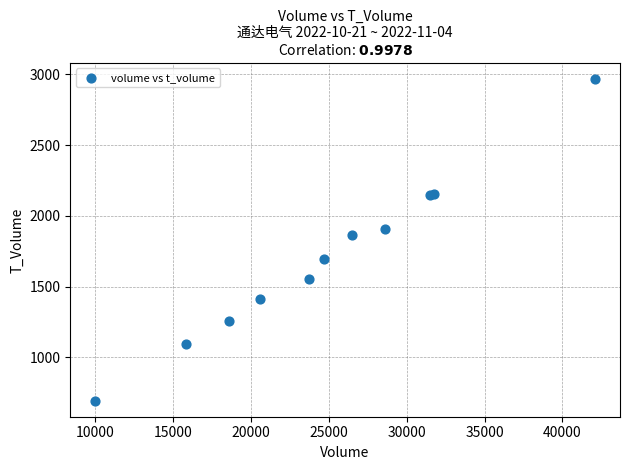

What Y value in the scatter plot is closest to 1830?

1863